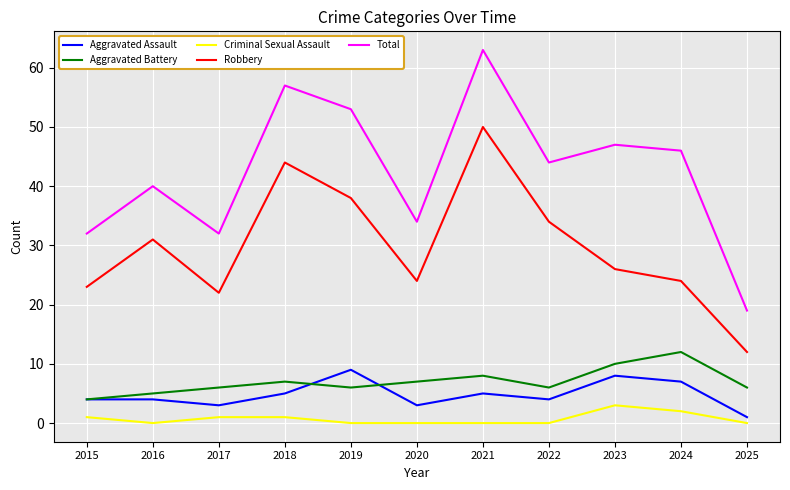

True or false: Aggravated Assault has more than 2 interior local peaks.

True